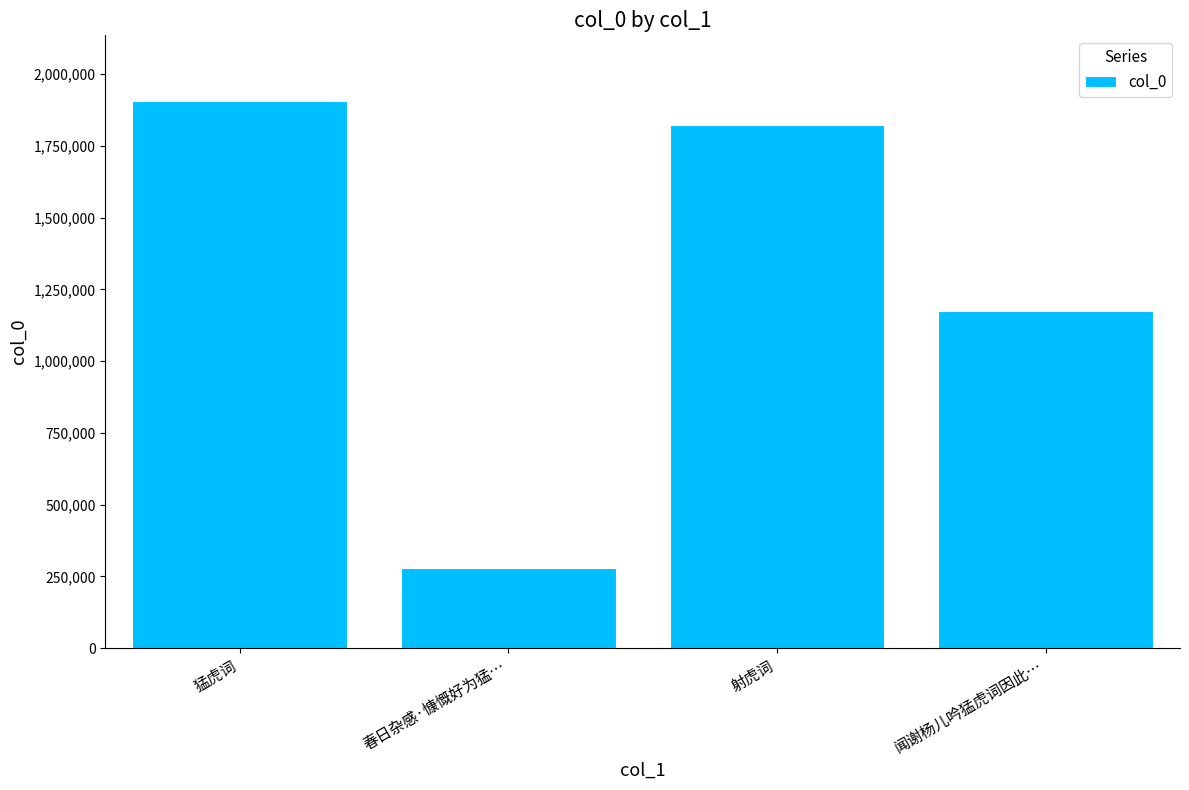

Is it true that the value at 猛虎词 is 827836?

False